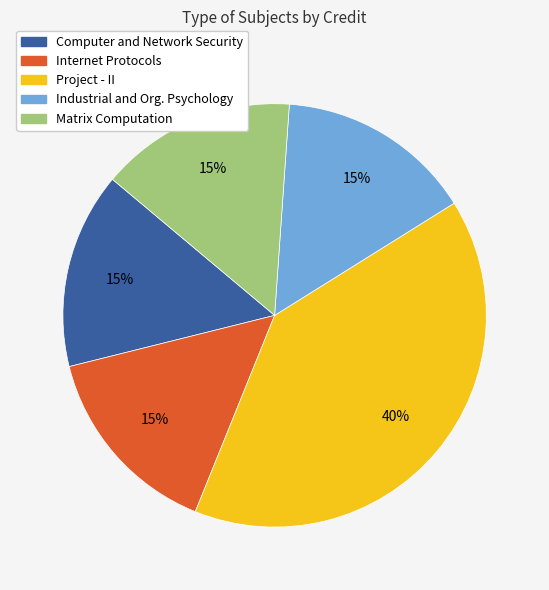

To the nearest percent, what is the difference between the largest and smallest slice percentages?

25%